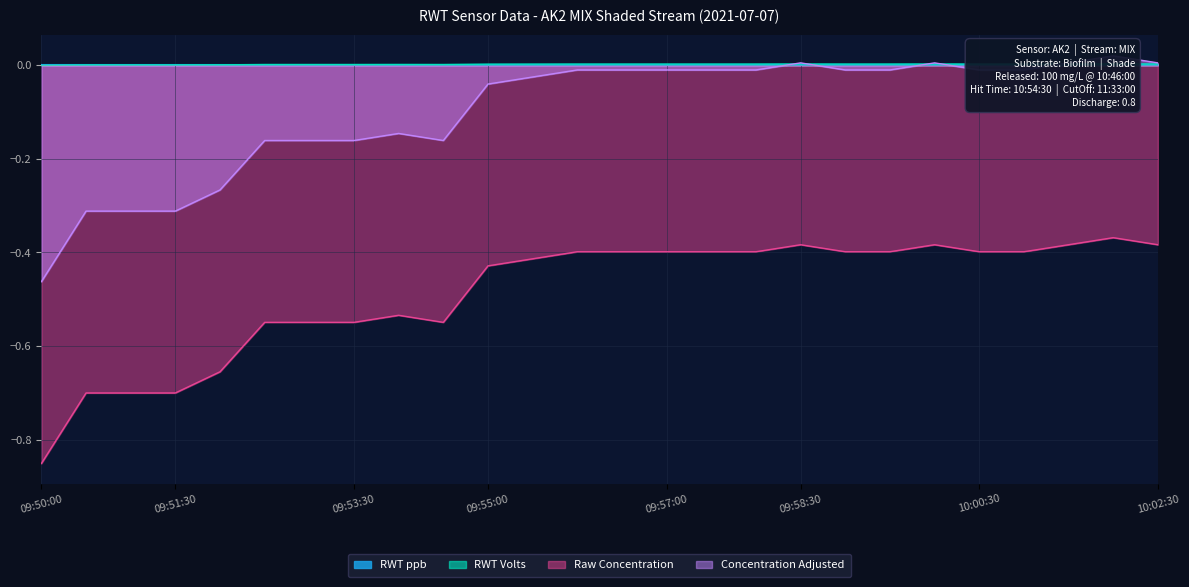

True or false: RWT Volts and Raw Concentration intersect in this chart.

False